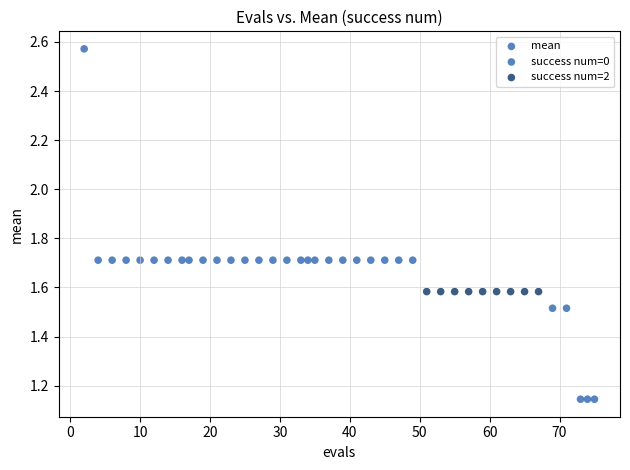

What is the range of X values (max minus min)?

73.0